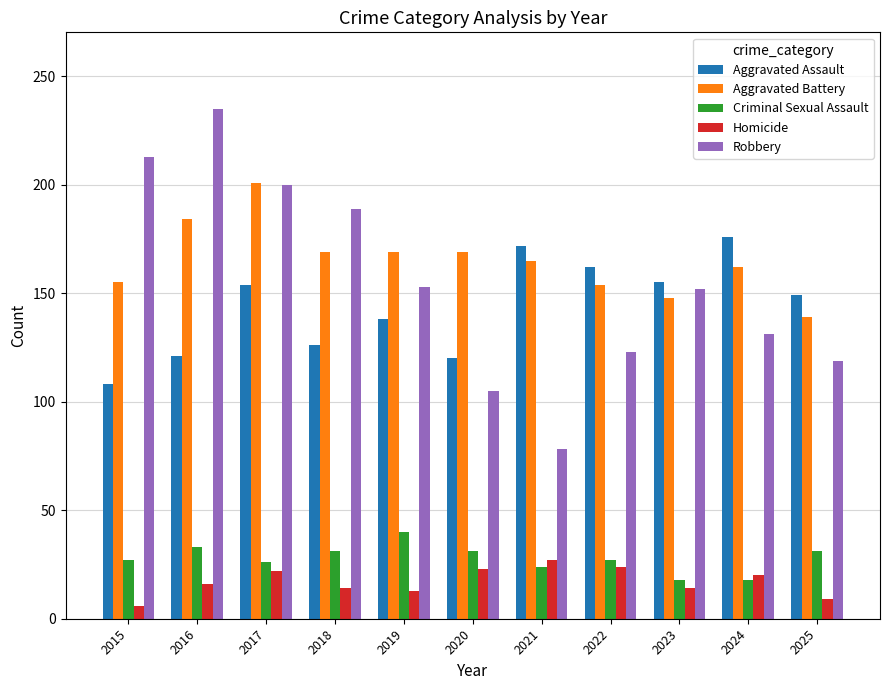

At 2022, list the series in order from largest to smallest.

Aggravated Assault, Aggravated Battery, Robbery, Criminal Sexual Assault, Homicide